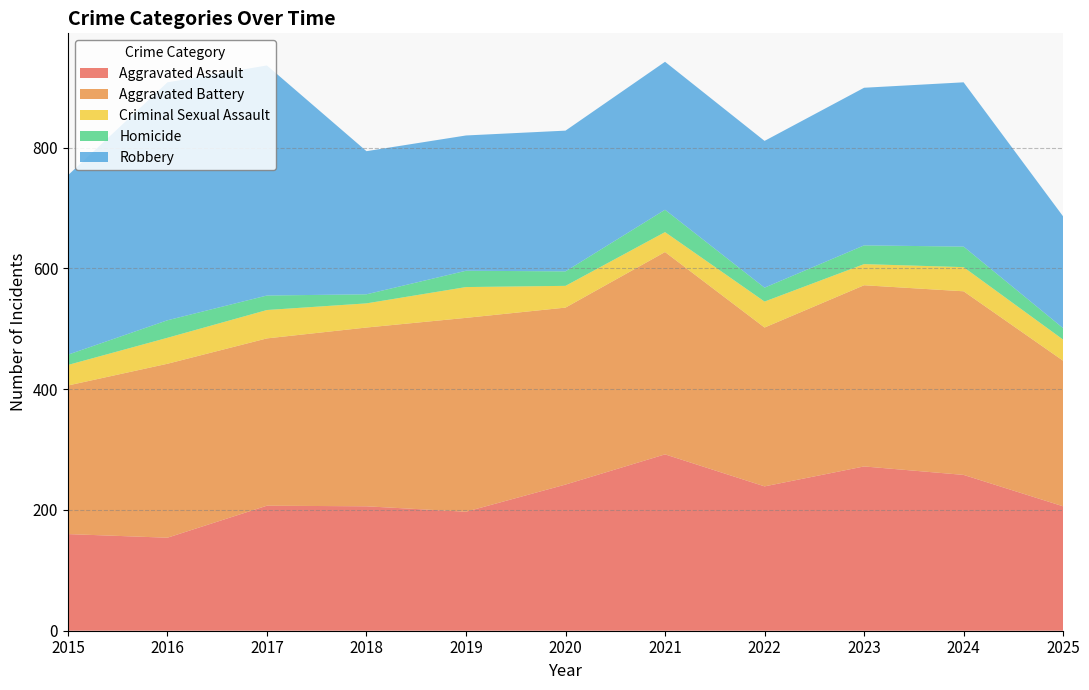

Reading left to right, what are all the values shown in this chart?

Aggravated Assault: 2015=160	2016=154	2017=207	2018=206	2019=197	2020=242	2021=292	2022=239	2023=272	2024=258	2025=206
Aggravated Battery: 2015=246	2016=288	2017=277	2018=296	2019=321	2020=293	2021=335	2022=263	2023=300	2024=304	2025=241
Criminal Sexual Assault: 2015=34	2016=43	2017=47	2018=40	2019=51	2020=36	2021=33	2022=43	2023=35	2024=40	2025=35
Homicide: 2015=17	2016=29	2017=24	2018=15	2019=27	2020=24	2021=37	2022=23	2023=31	2024=34	2025=19
Robbery: 2015=297	2016=394	2017=381	2018=237	2019=224	2020=233	2021=245	2022=243	2023=261	2024=272	2025=185